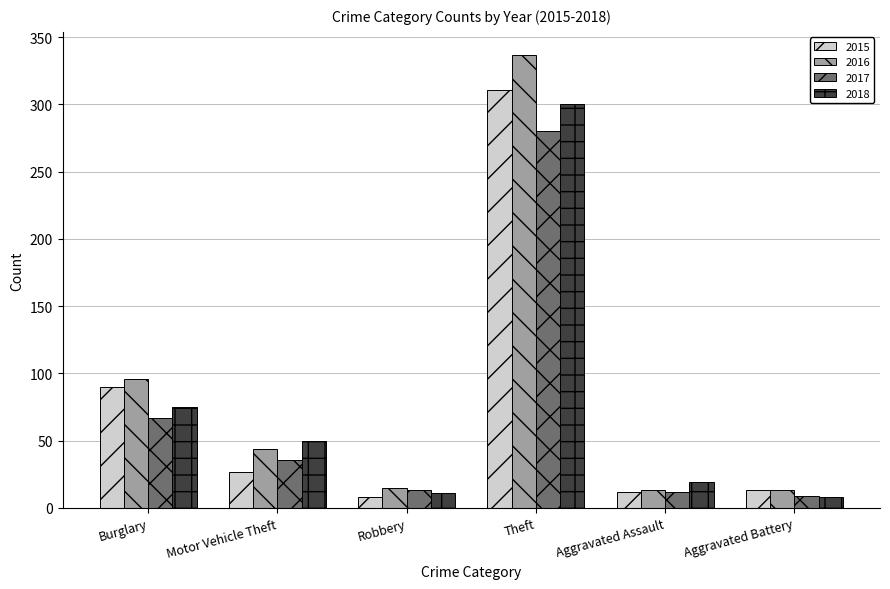

What is the difference between the maximum and second lowest values in the 2017 series?

268